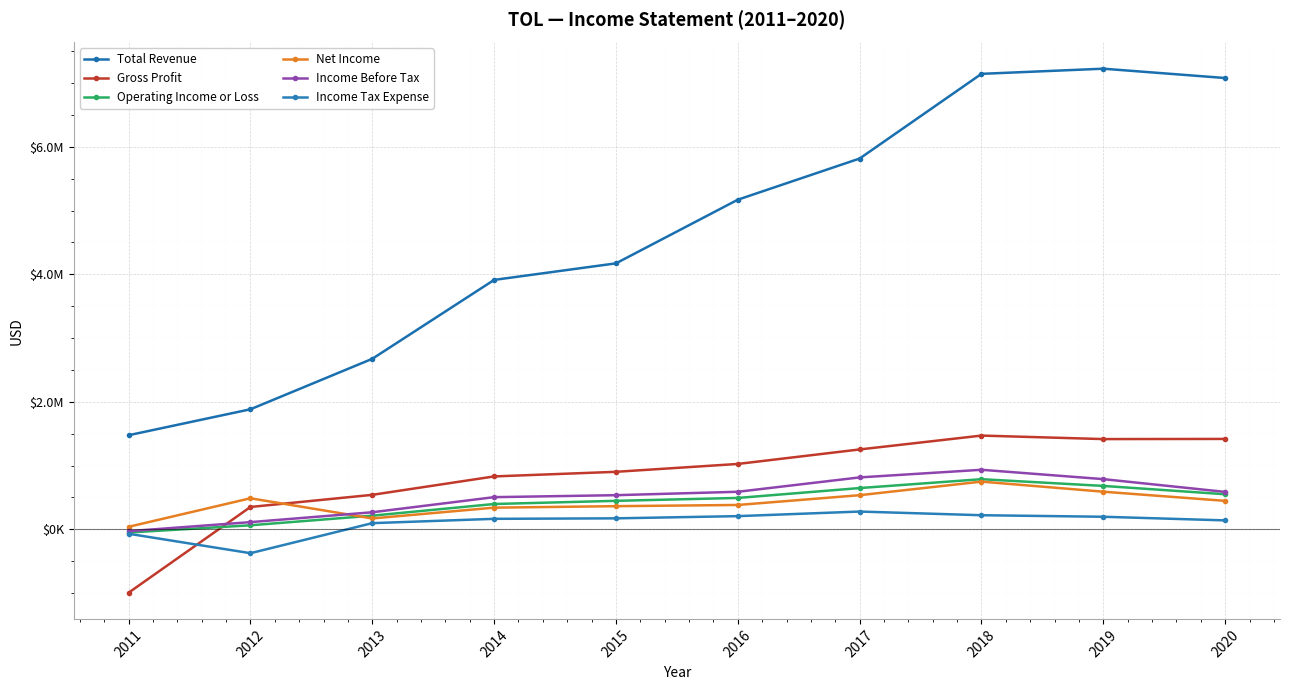

True or false: Income Before Tax has a value of 840995 at 2016.

False